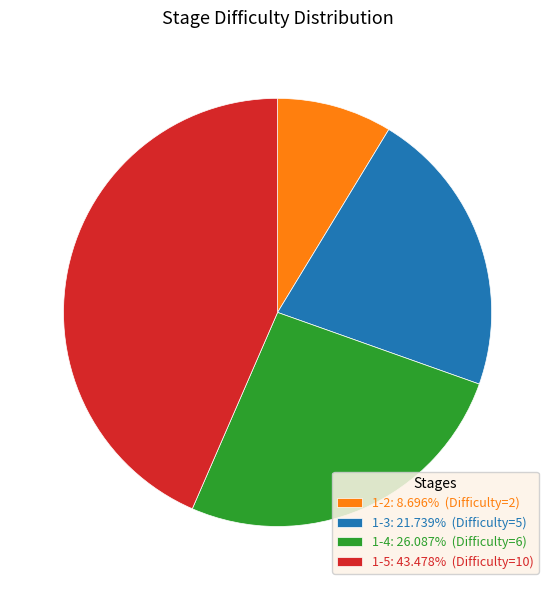

How many slices are in this pie chart?

4